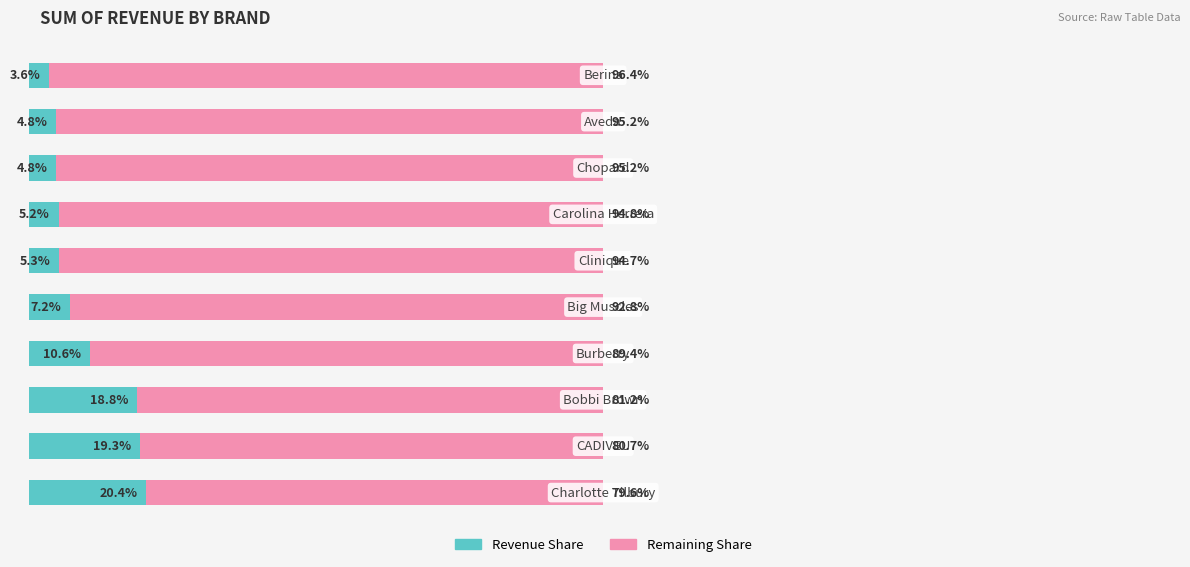

Reading left to right, transcribe all the data shown in this chart.

Revenue Share: 20.4	19.3	18.8	10.6	7.2	5.3	5.2	4.8	4.8	3.6
Remaining Share: 79.6	80.7	81.2	89.4	92.8	94.7	94.8	95.2	95.2	96.4